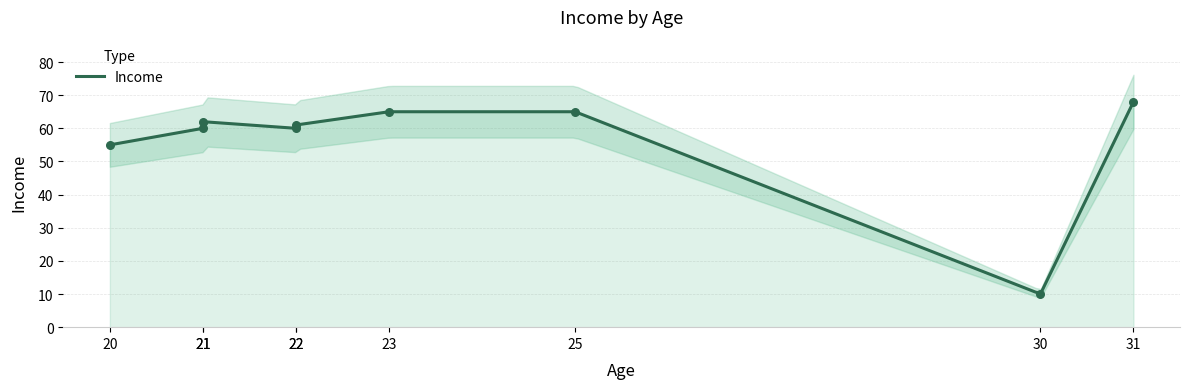

What is the maximum value for Income?

68.0